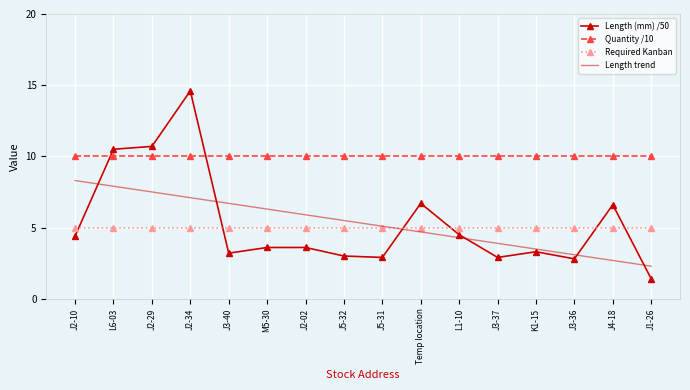

Is the value of Length (mm) /50 at J5-32 greater than the value of Required Kanban at J5-32?

No